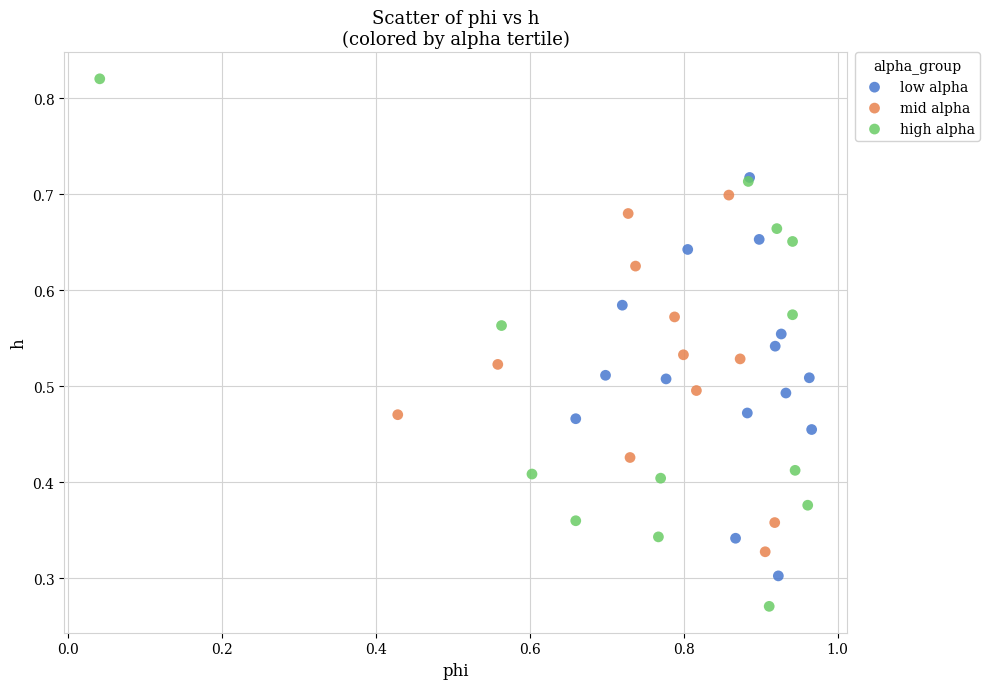

Which series reaches the minimum Y coordinate?

high alpha